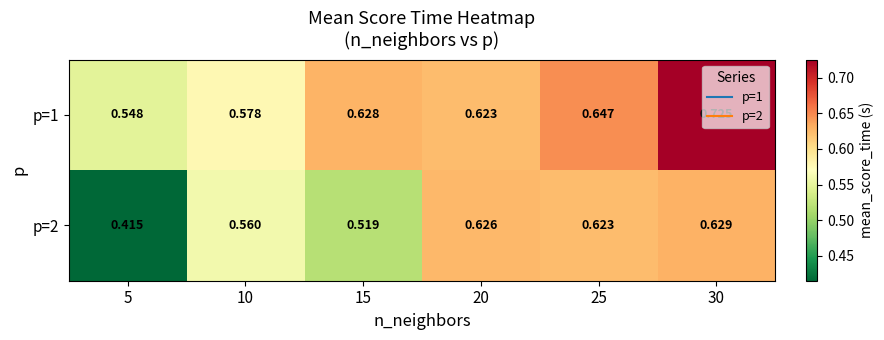

Is the value of p=2 at 10 greater than the value of p=1 at 30?

No